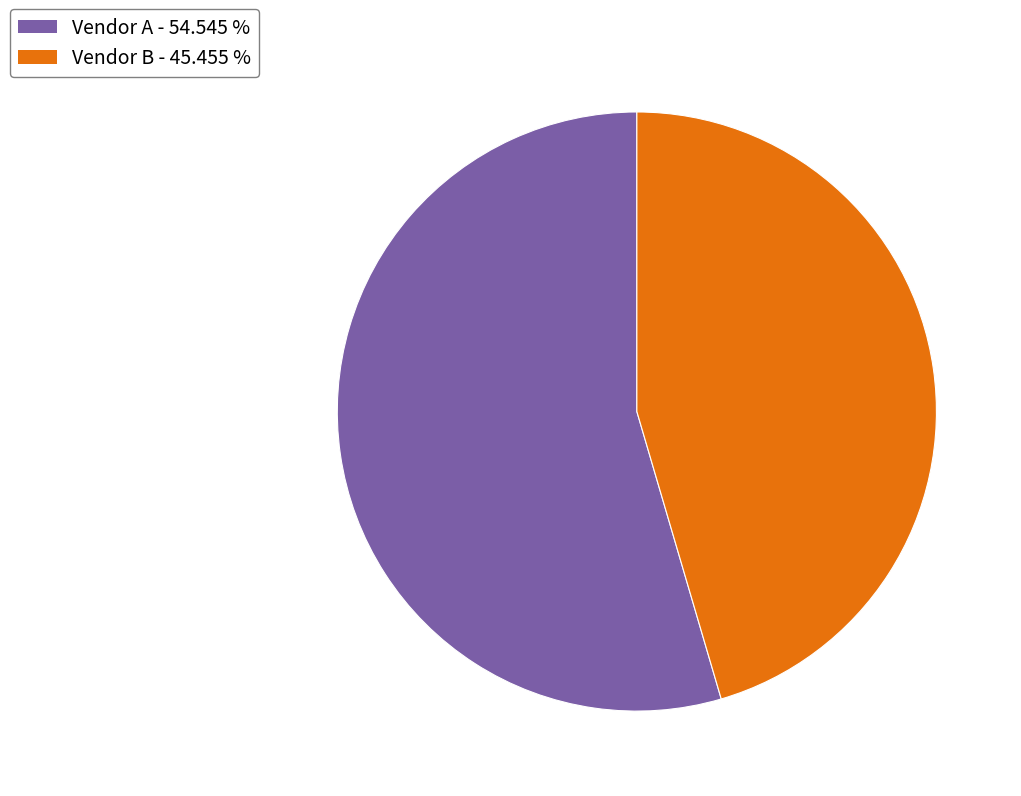

Between Vendor B - 45.455 % and Vendor A - 54.545 %, which is larger?

Vendor A - 54.545 %